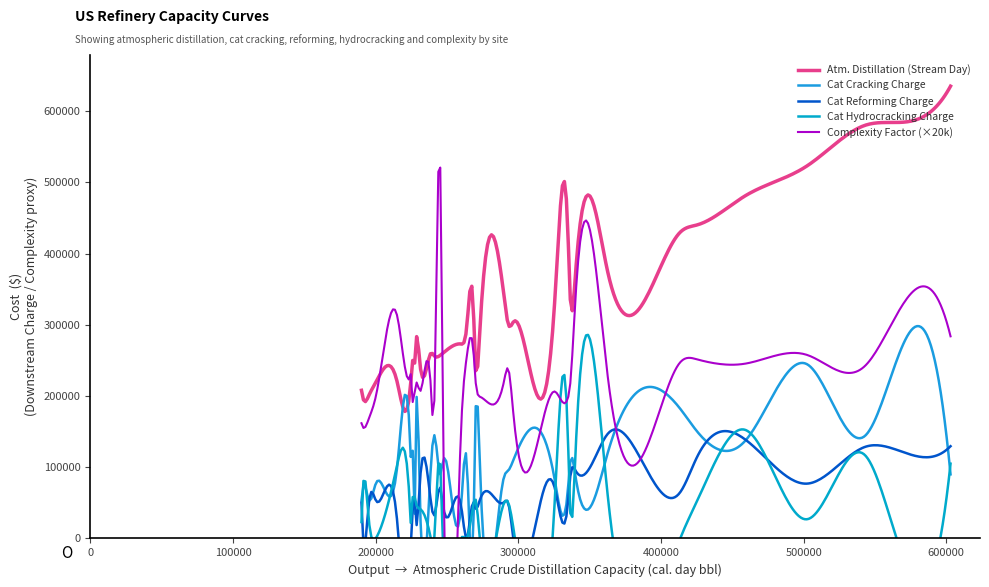

What is the sum of the cat_hydrocracking values at 10 and 29?

119000.0